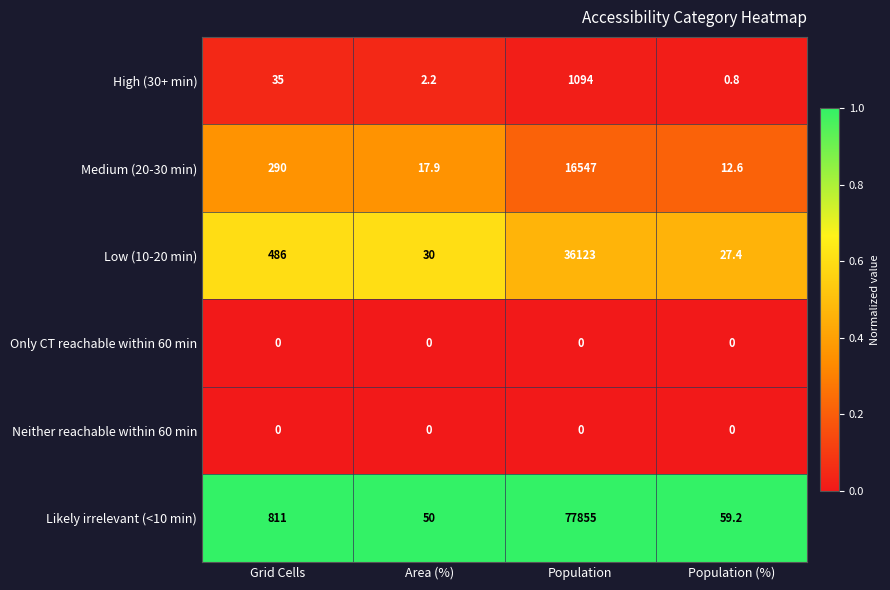

Count the number of data series in this chart.

6